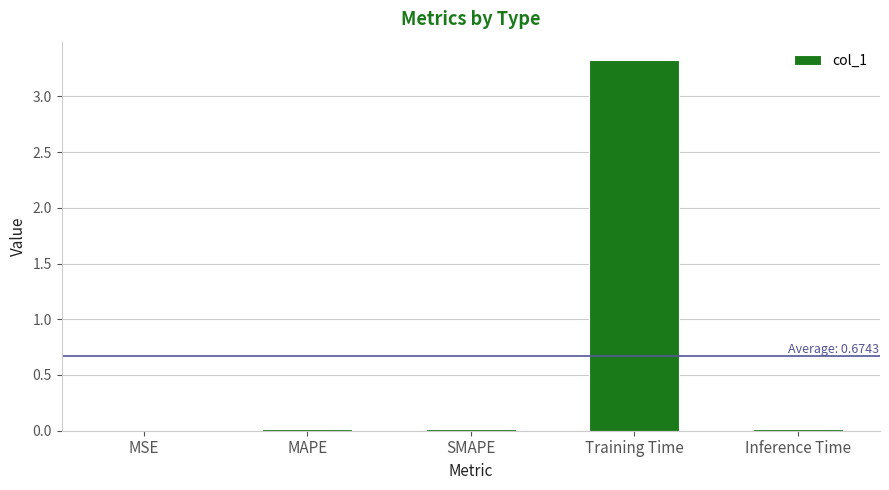

The chart shows a value of 0.0 at MSE. True or false?

True